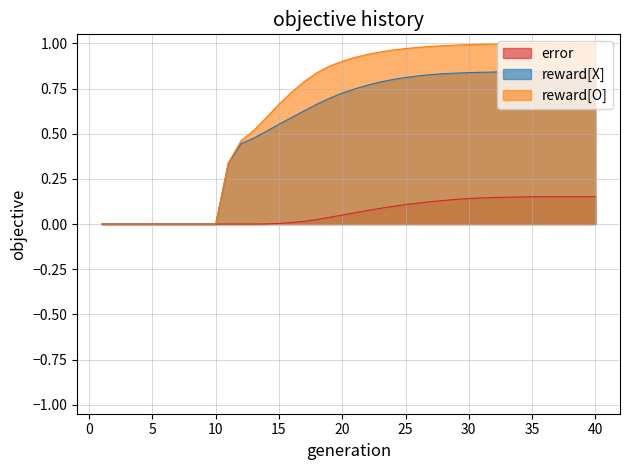

True or false: rate_has_drive and rate_r2 intersect in this chart.

False